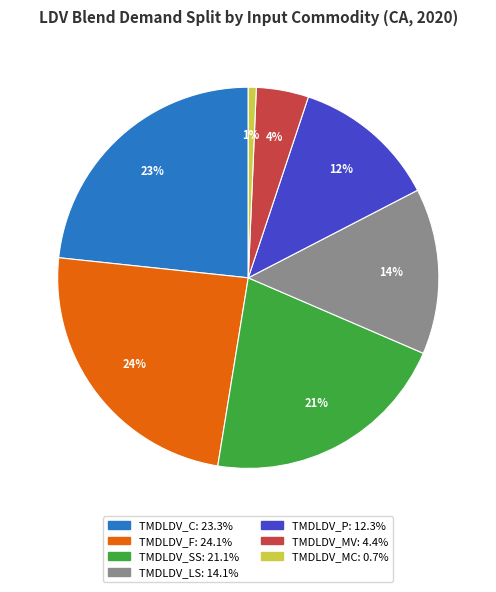

Is TMDLDV_F the majority of the pie?

No